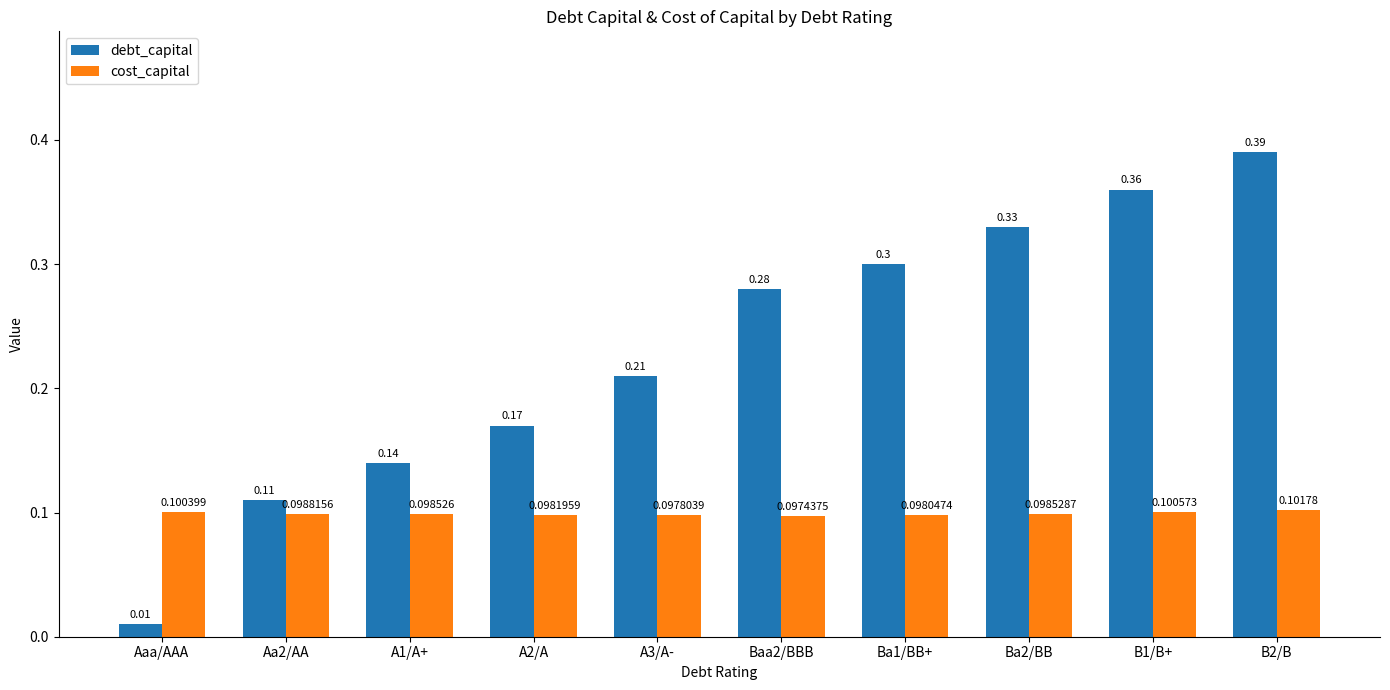

What is the sum of all cost_capital values?

1.0